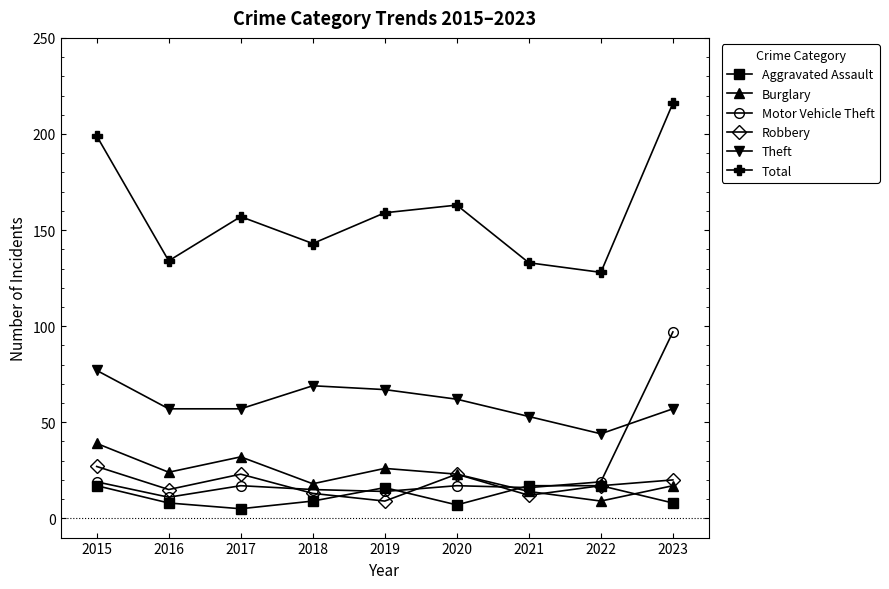

The Burglary series shows 39 at 2015. True or false?

True